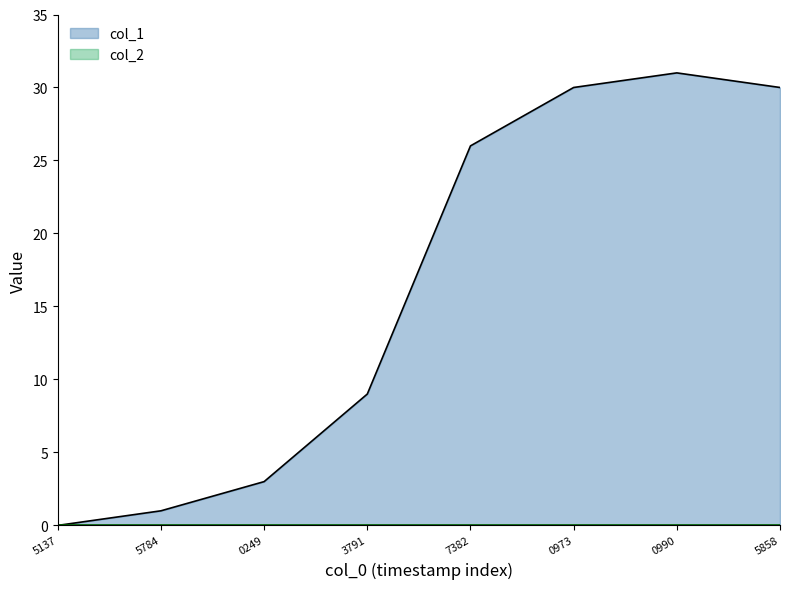

What is the greatest value displayed?

31